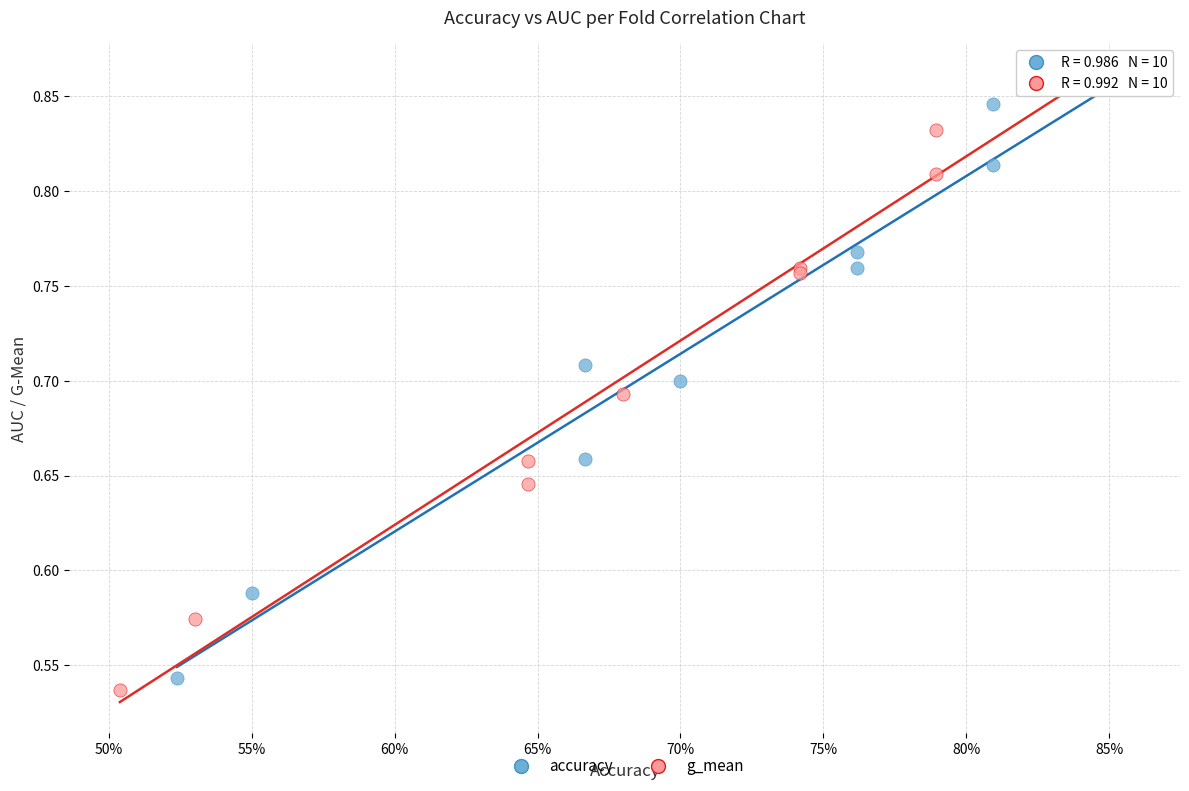

Which series has the largest Y range (max minus min)?

g_mean